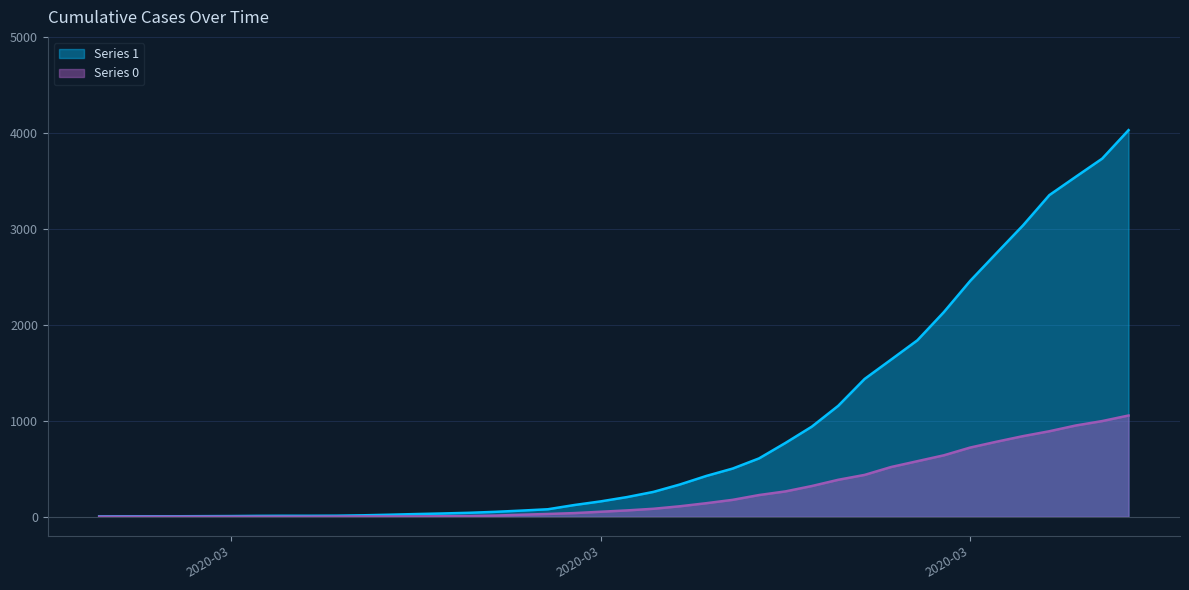

Reading left to right, extract all data points from this chart.

Series 1: 3	4	4	4	5	6	8	9	9	10	14	20	27	33	40	50	63	77	121	159	204	258	335	424	501	607	768	938	1155	1435	1636	1838	2131	2457	2747	3035	3351	3542	3731	4028
Series 0: 0	0	0	0	0	0	0	0	0	1	2	2	2	4	6	11	20	28	37	51	65	82	108	140	175	225	263	319	384	435	517	578	639	720	781	839	890	950	996	1054